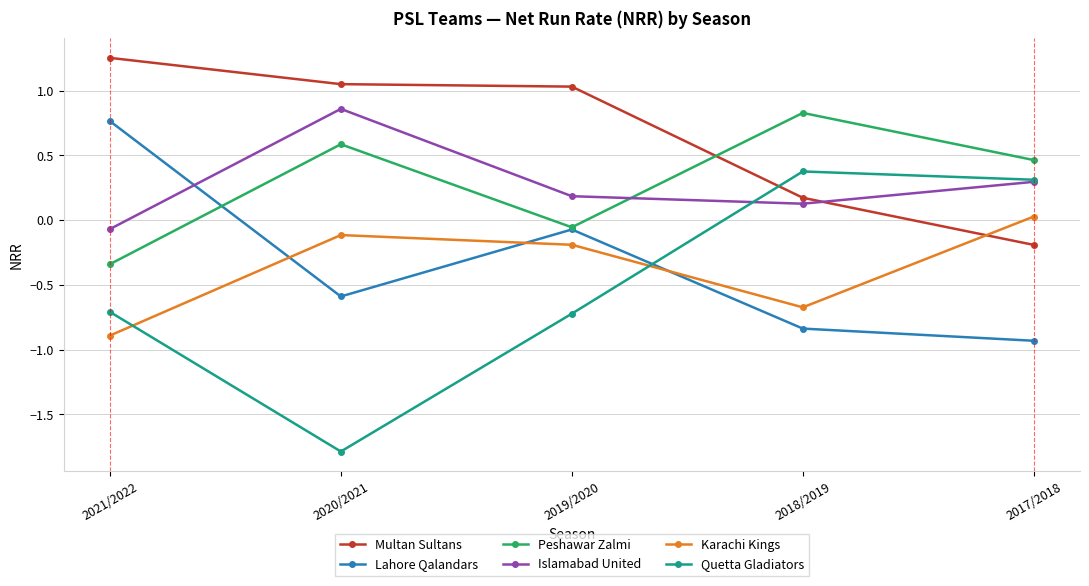

What position from the right is 2019/2020?

3